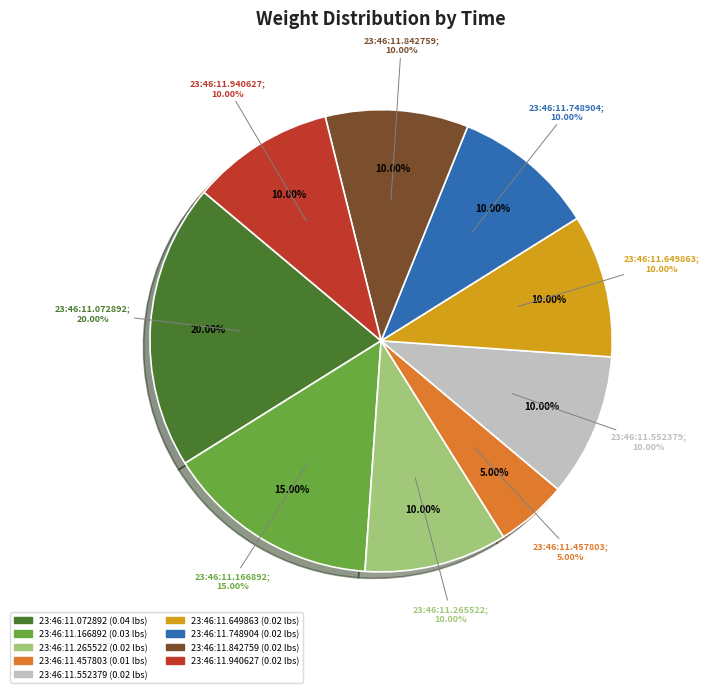

The 23:46:11.265522 slice represents 1% of the pie. True or false?

False